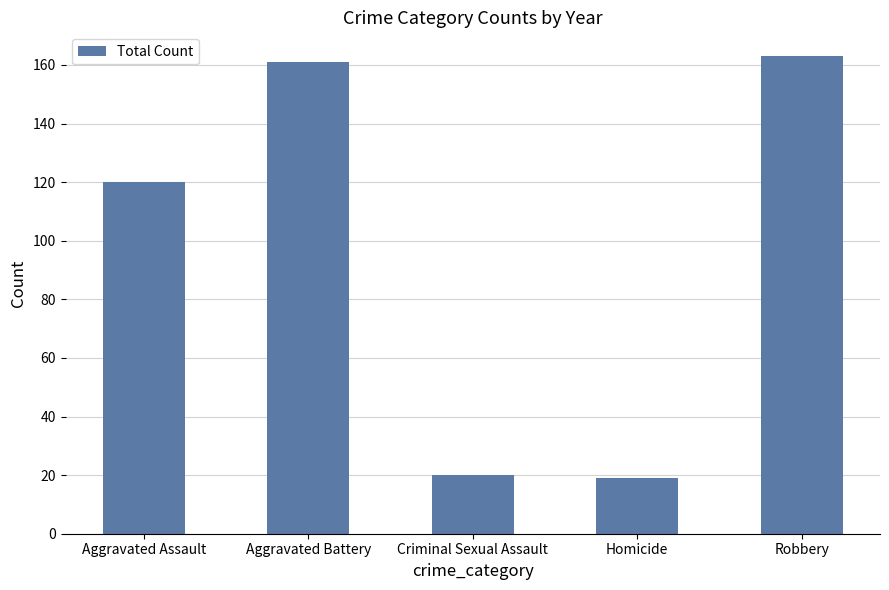

Is it true that the value at Homicide is 4?

False